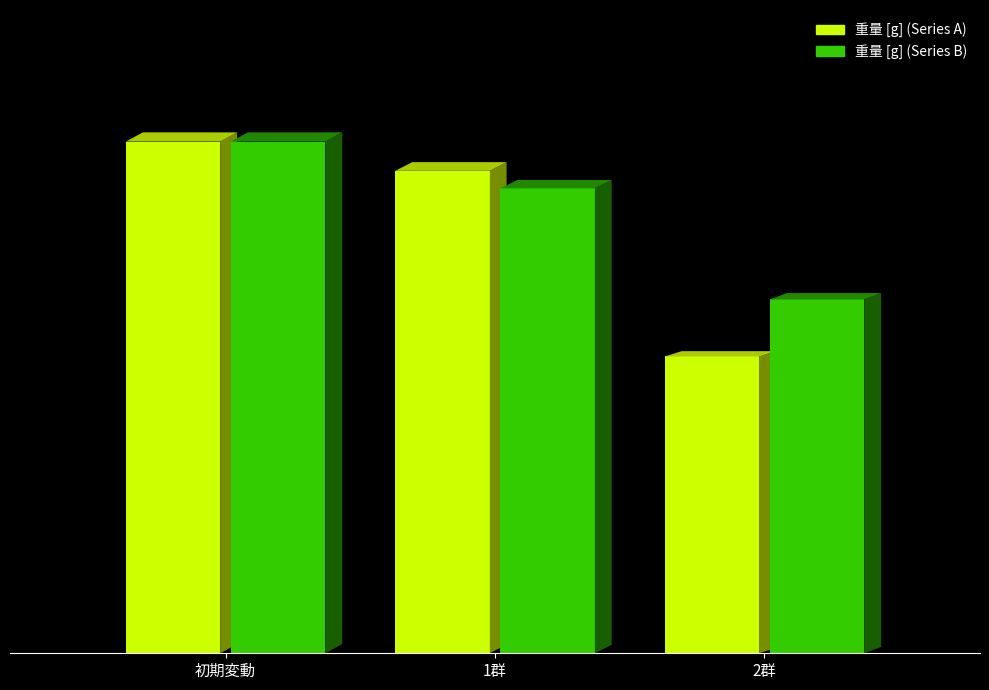

The value of θ [s] (濾過時間) at 100 is 25. True or false?

False